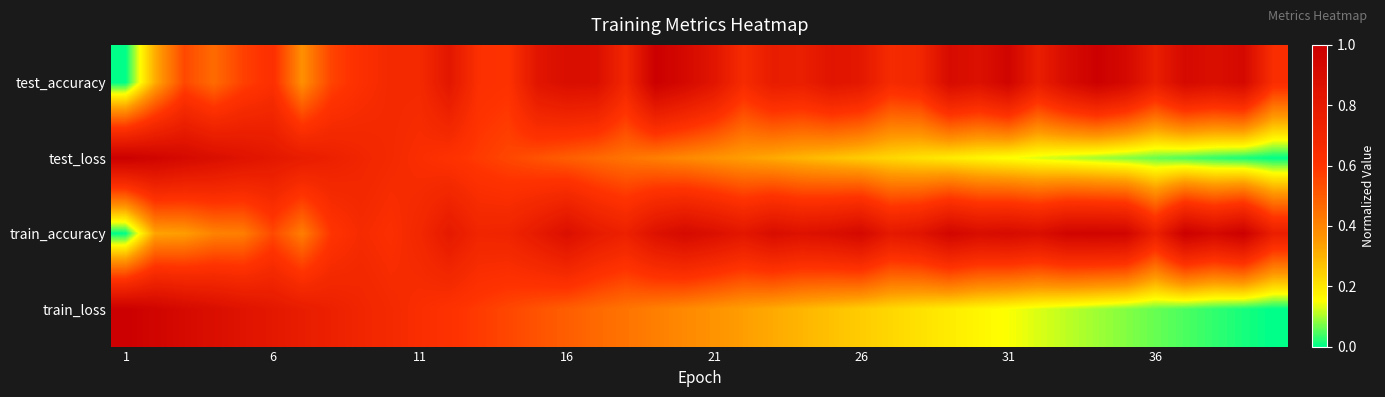

List the series in order of their peak value, lowest first.

test_accuracy, train_accuracy, test_loss, train_loss